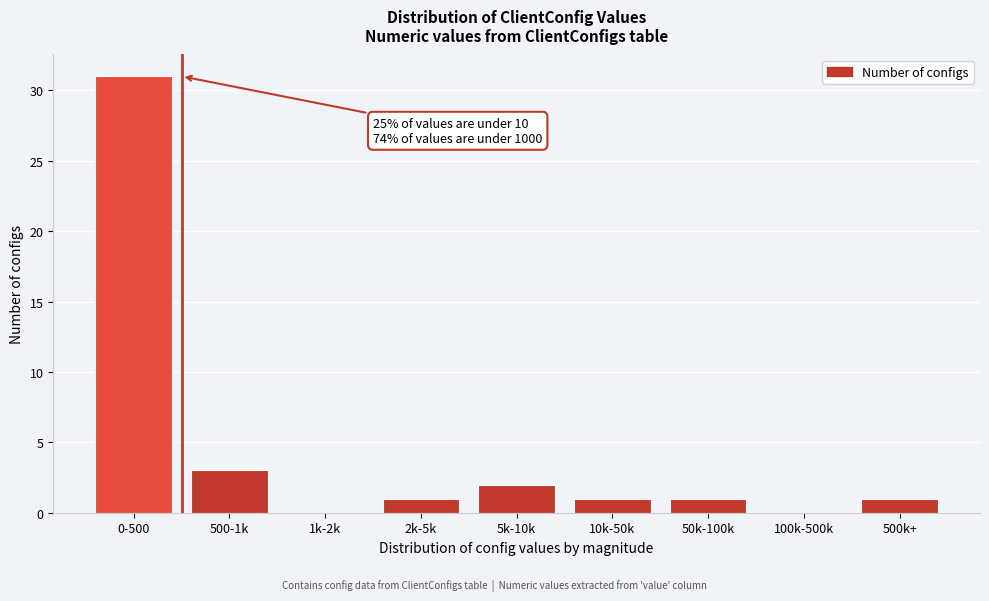

Reading right to left, transcribe all the data shown in this chart.

500k+=1	100k-500k=0	50k-100k=1	10k-50k=1	5k-10k=2	2k-5k=1	1k-2k=0	500-1k=3	0-500=31